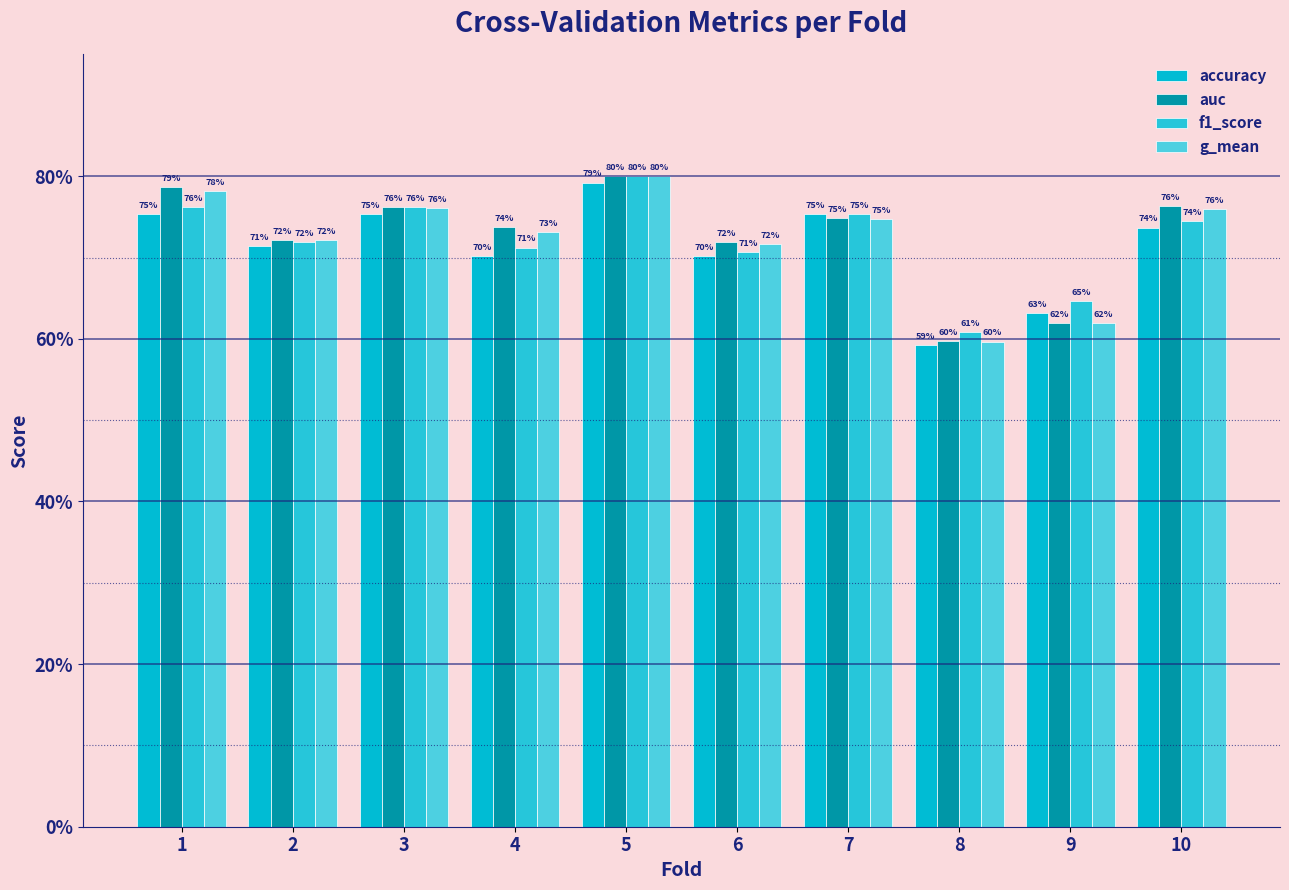

At which label does f1_score reach its minimum?

8